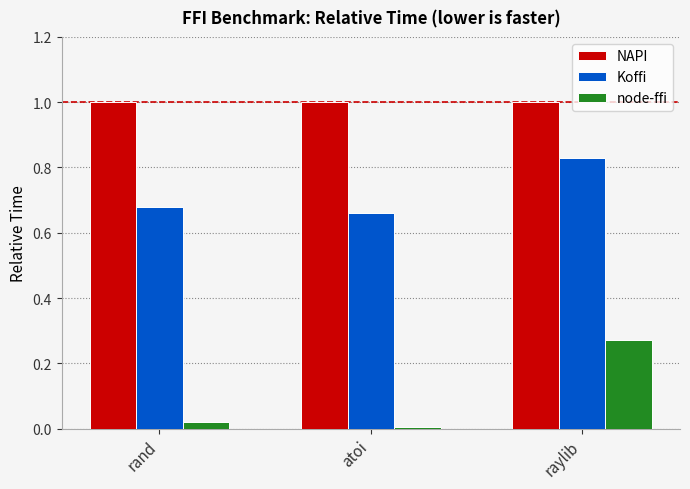

What is the value of the NAPI bar at the 1st from the left?

1.0